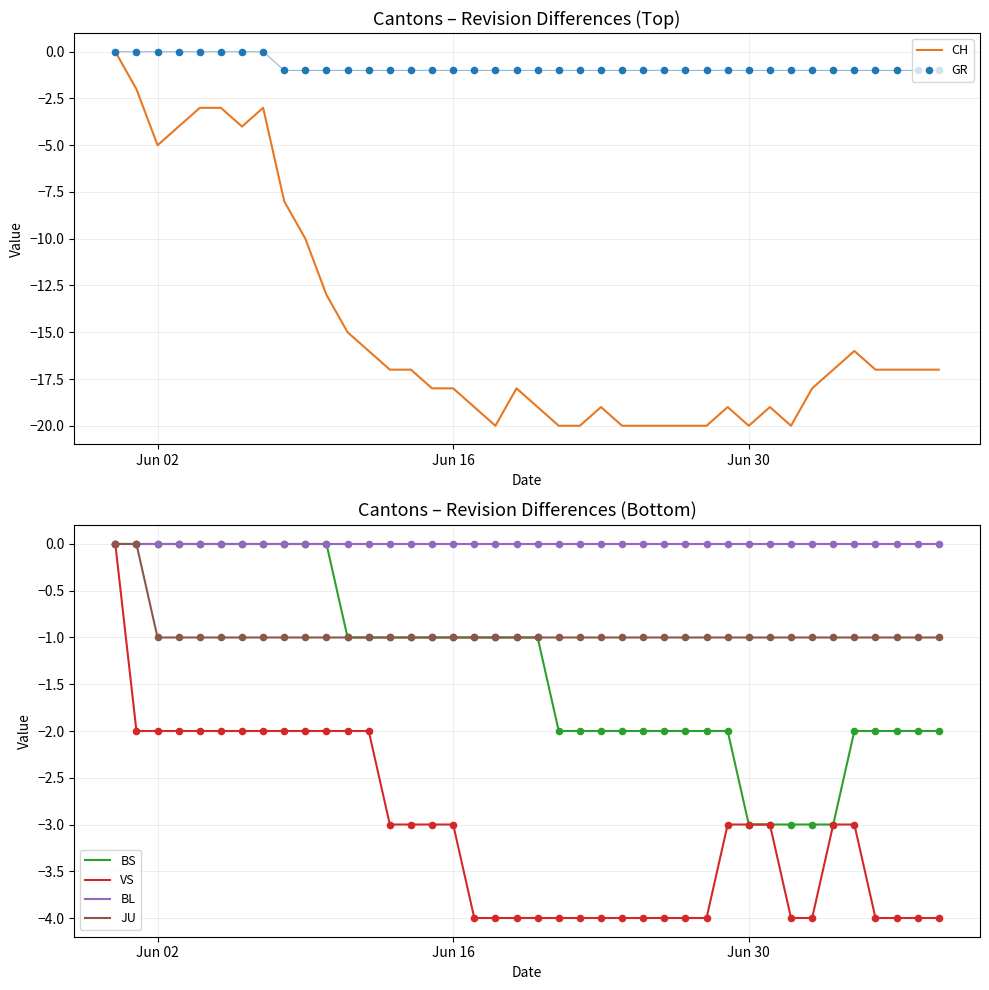

Which series has the widest spread of Y values?

CH